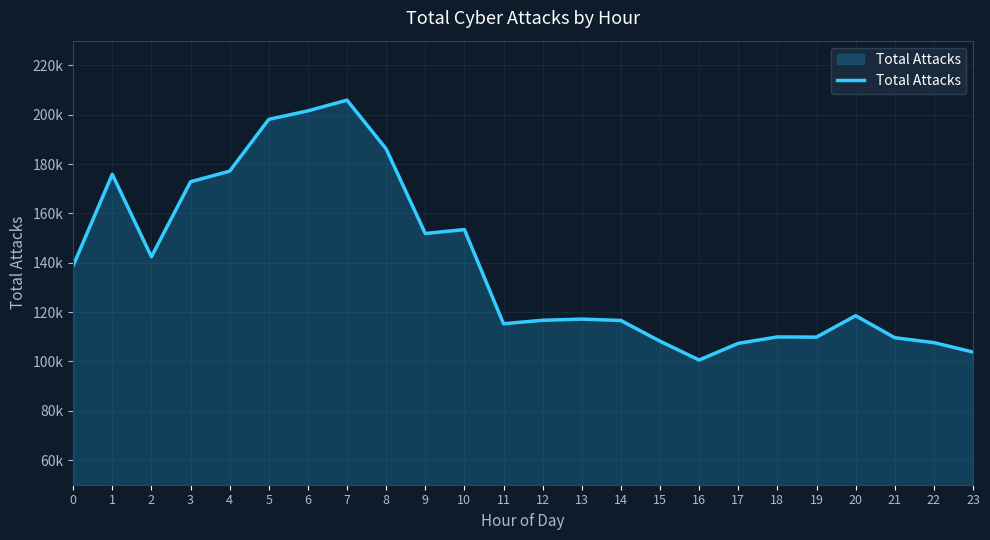

Does the chart display data point markers on the line(s)?

No